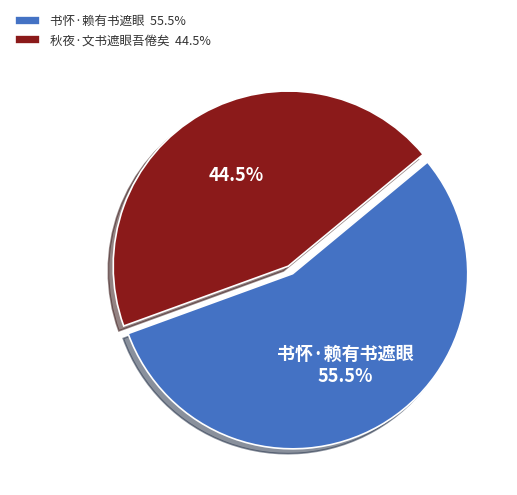

What percentage do 书怀·赖有书遮眼 55.5% and 秋夜·文书遮眼吾倦矣 44.5% together represent?

100.0%